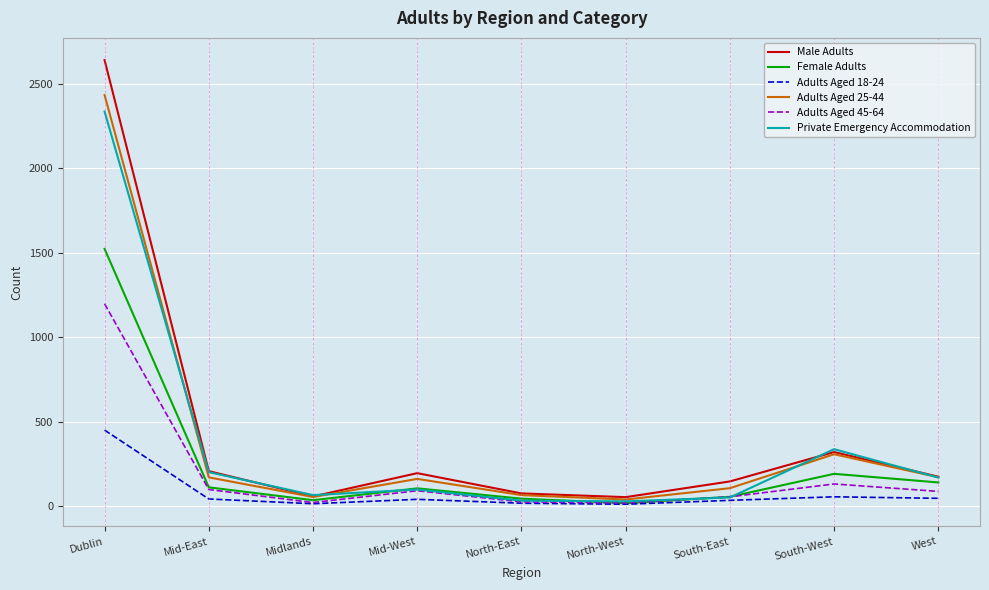

Which series has the widest spread of values?

Male Adults